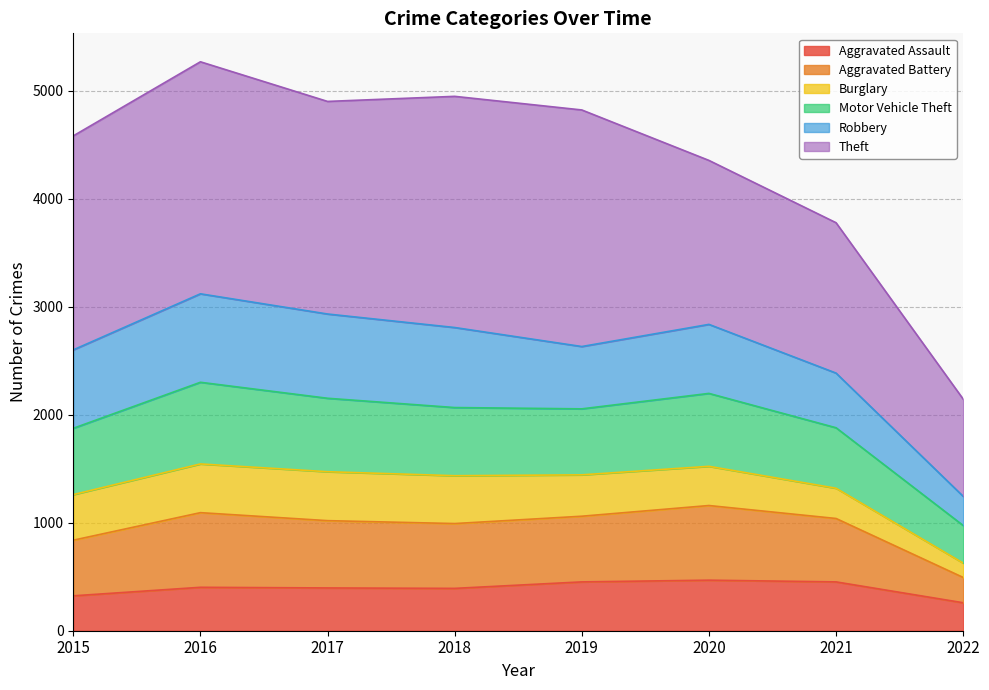

At which label is Aggravated Assault closest to 363?

2018